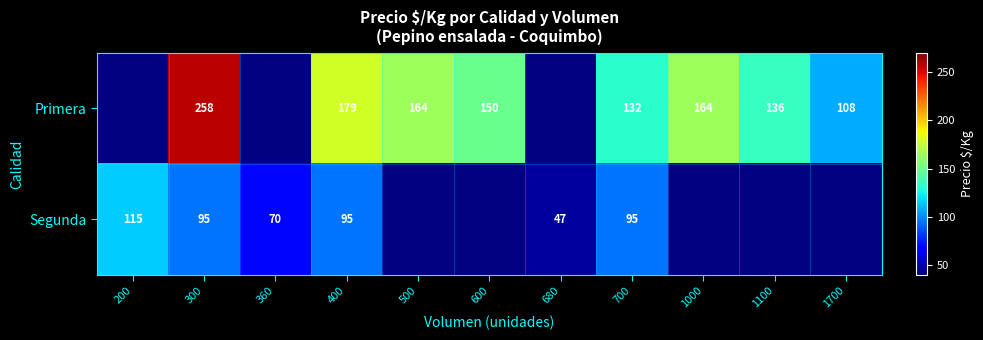

Is it true that Primera equals 258 at 300?

True